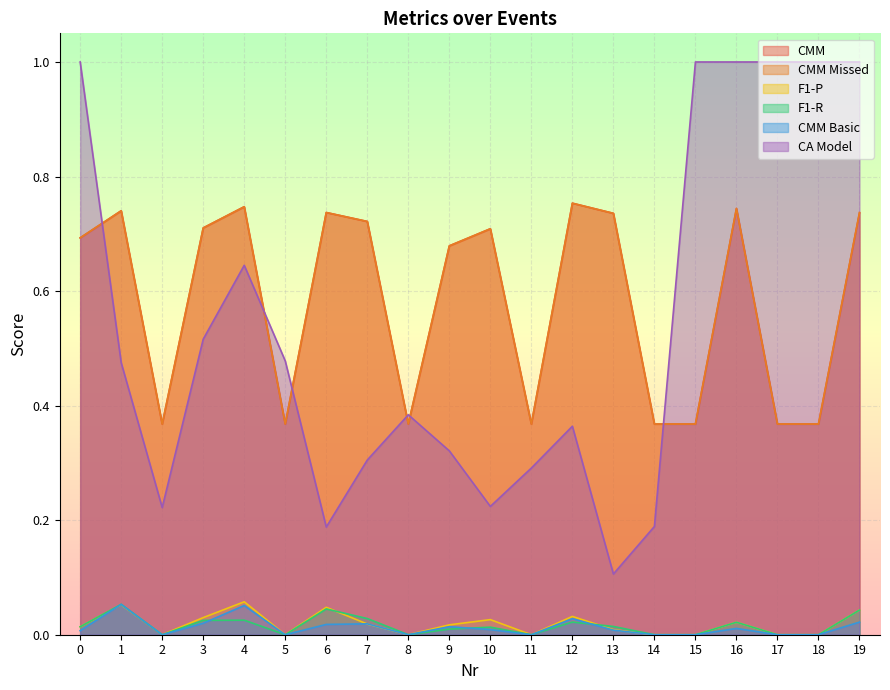

The CMM Basic series shows 0.1 at 12. True or false?

False